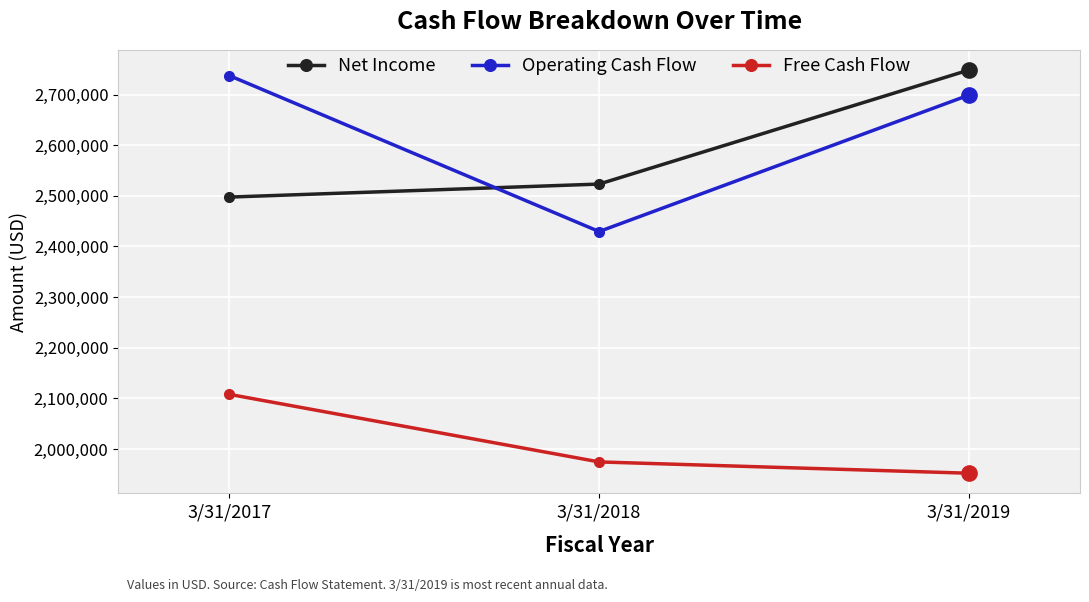

What are all the series names shown in the legend?

Net Income, Operating Cash Flow, Free Cash Flow